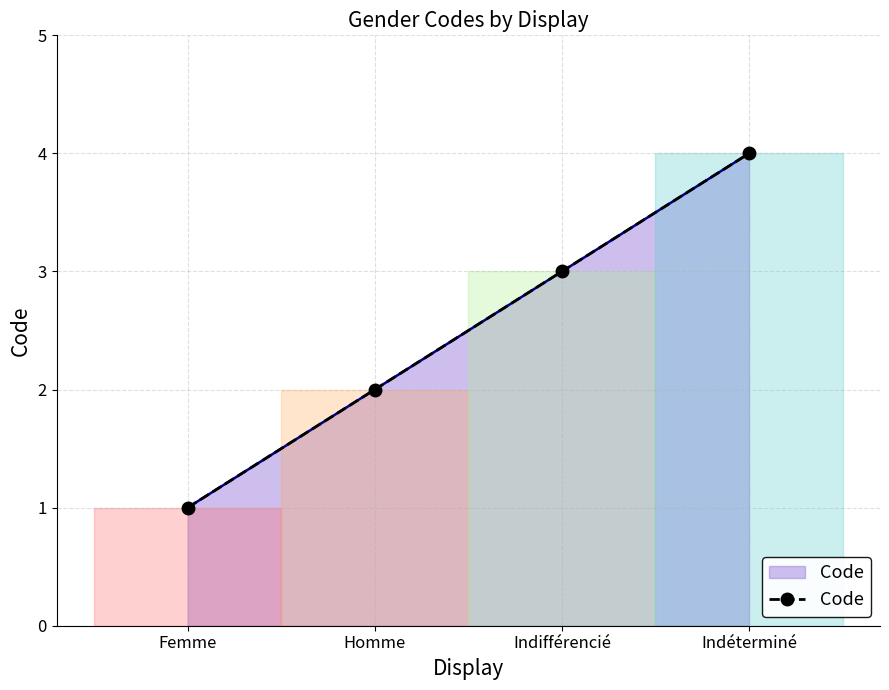

At which category does the chart reach its peak across all series?

Indéterminé